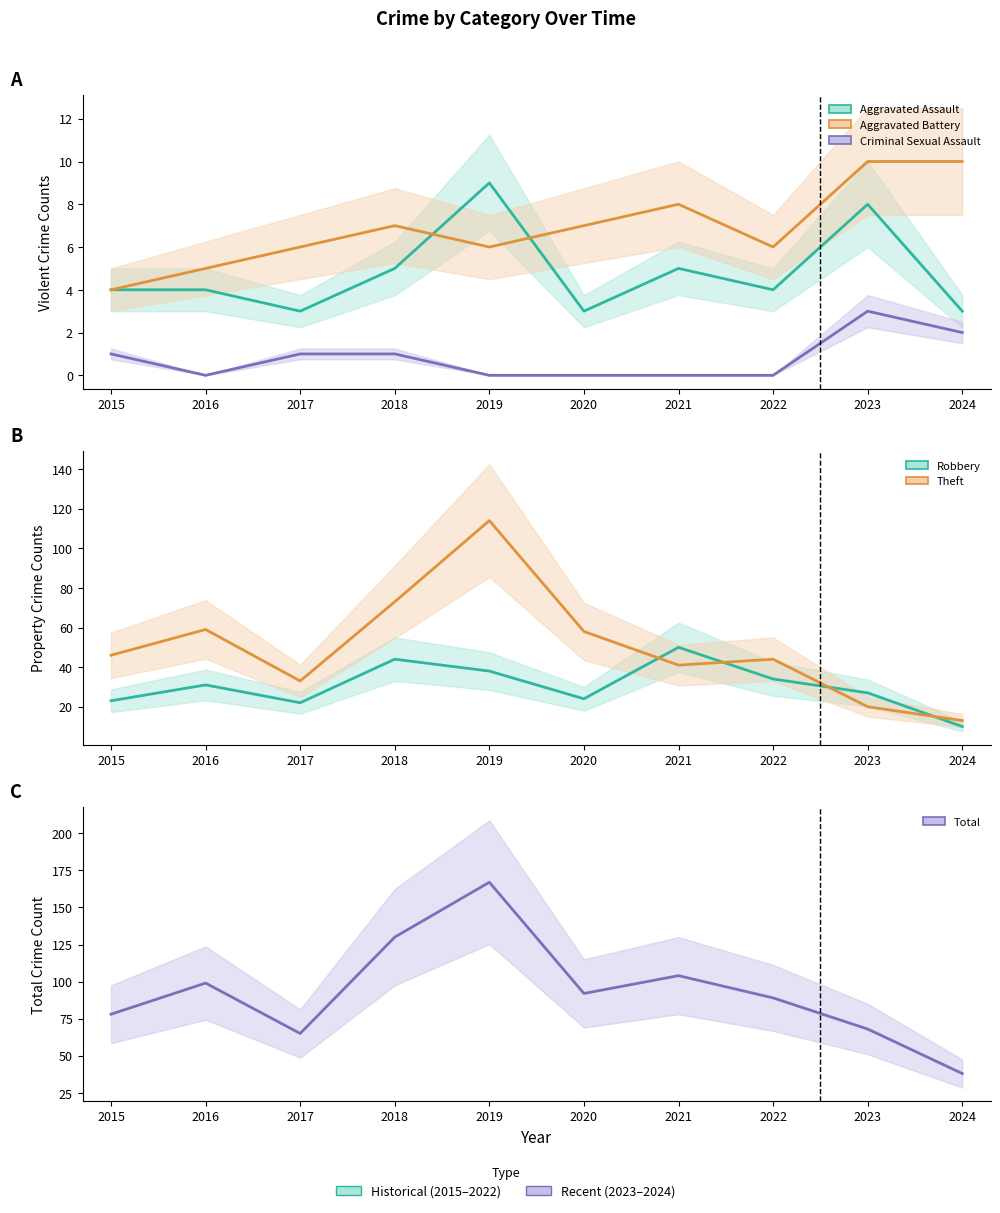

What is the lowest value of the Theft series?

13